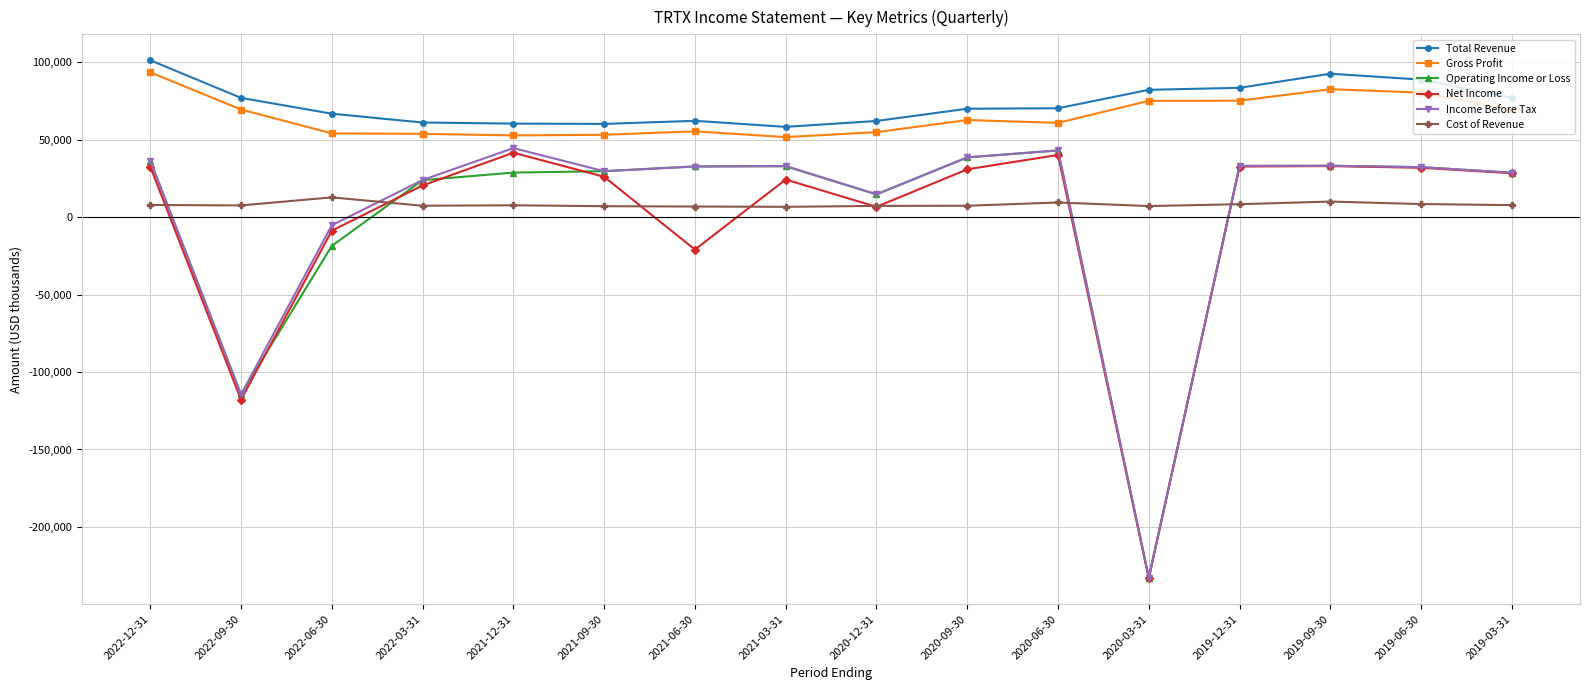

What is the difference between the maximum and second lowest values in the Income Before Tax series?

159000